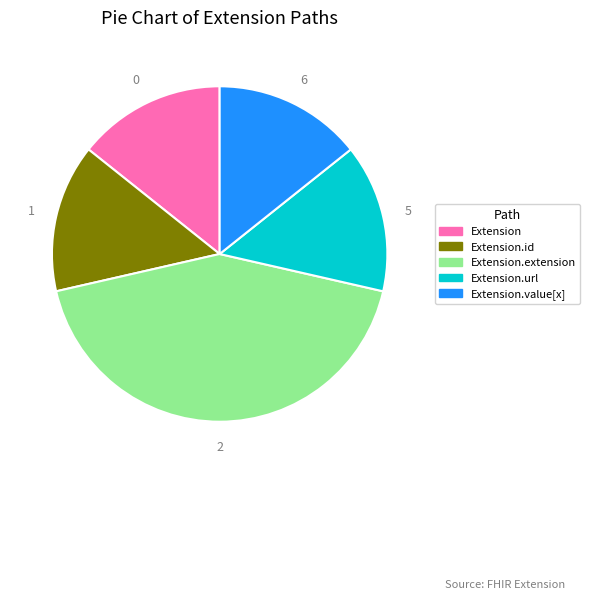

Is there any slice that represents more than half of the pie?

No